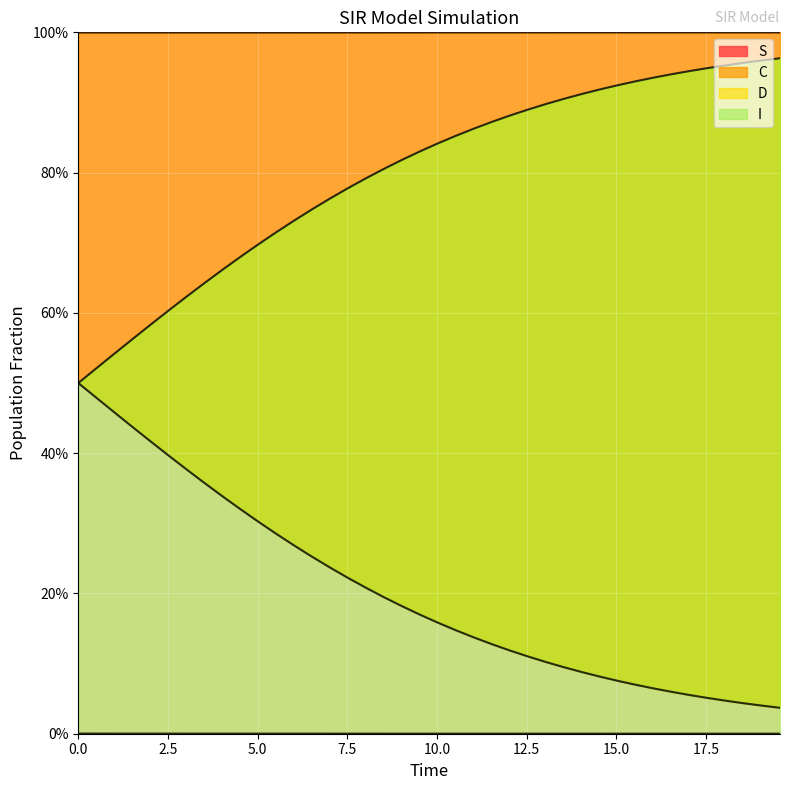

How many data points does each series have?

40